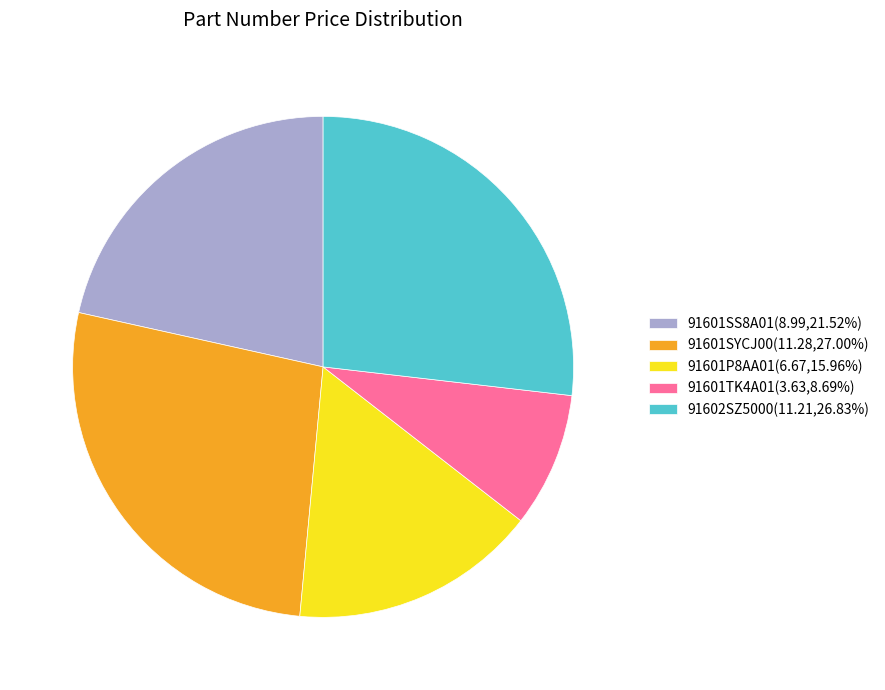

True or false: 91601SYCJ00 accounts for 21% of the total.

False